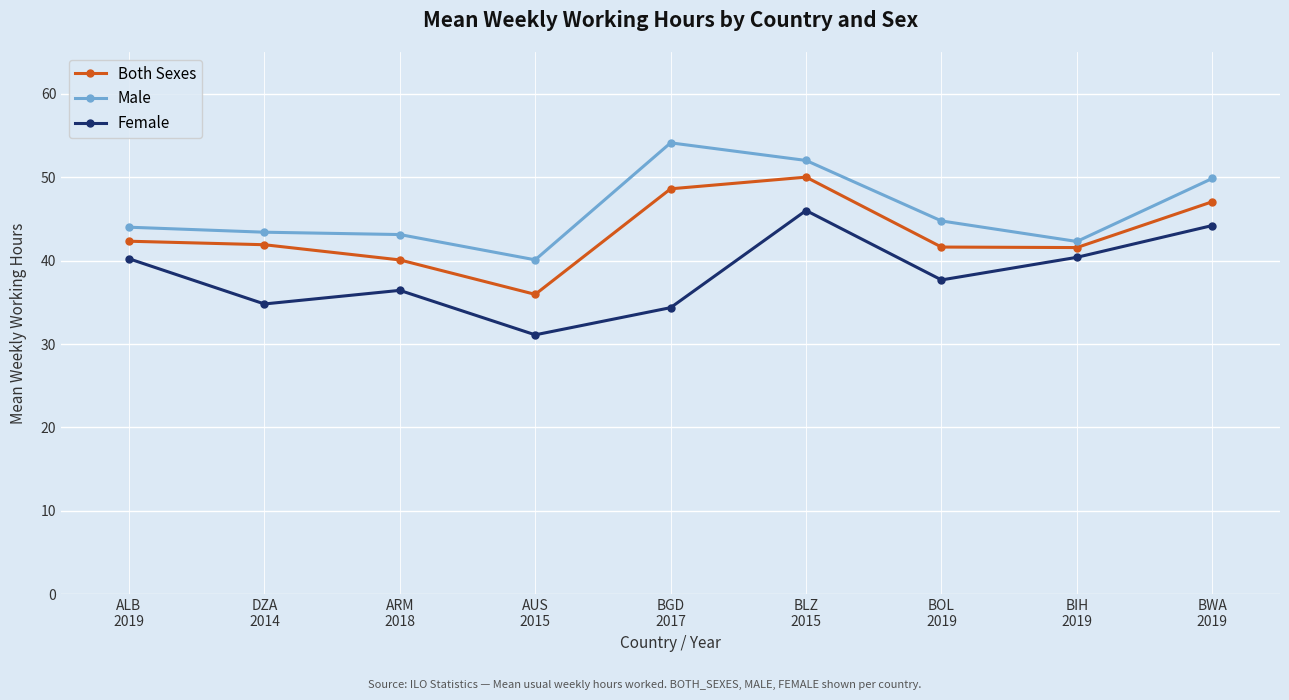

In Male, how many points are lower than both neighbors (excluding endpoints)?

2